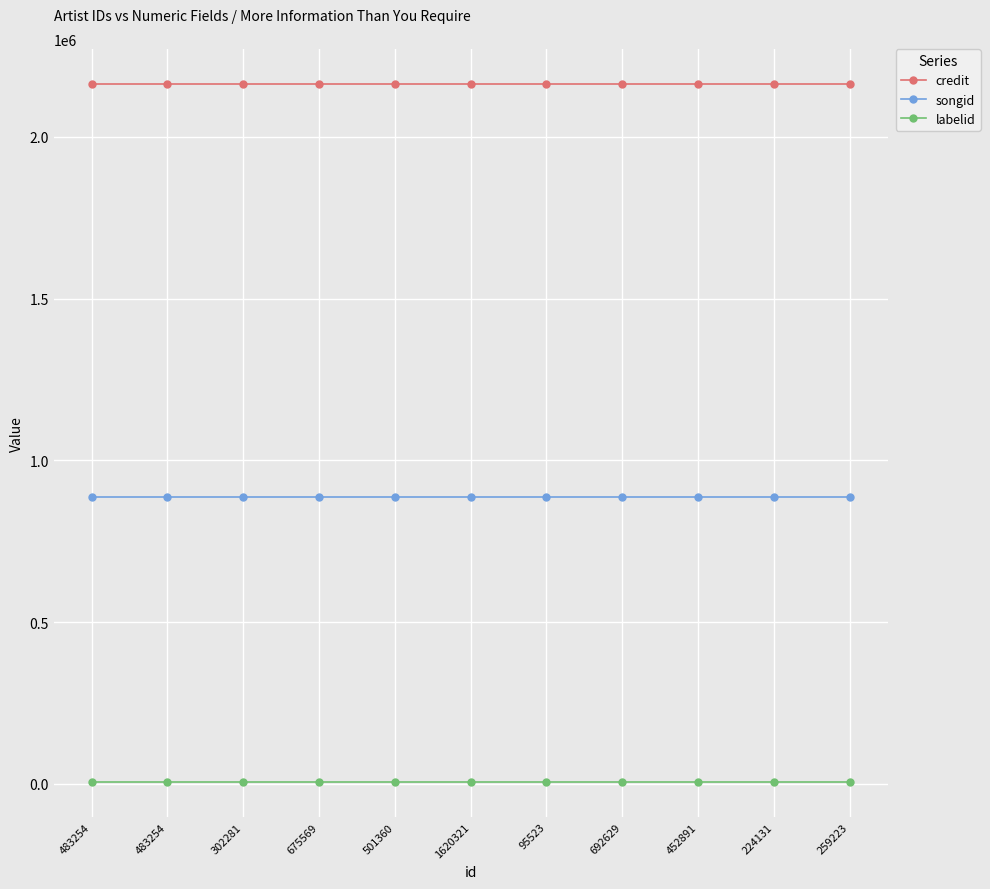

How many series are shown in this chart?

3